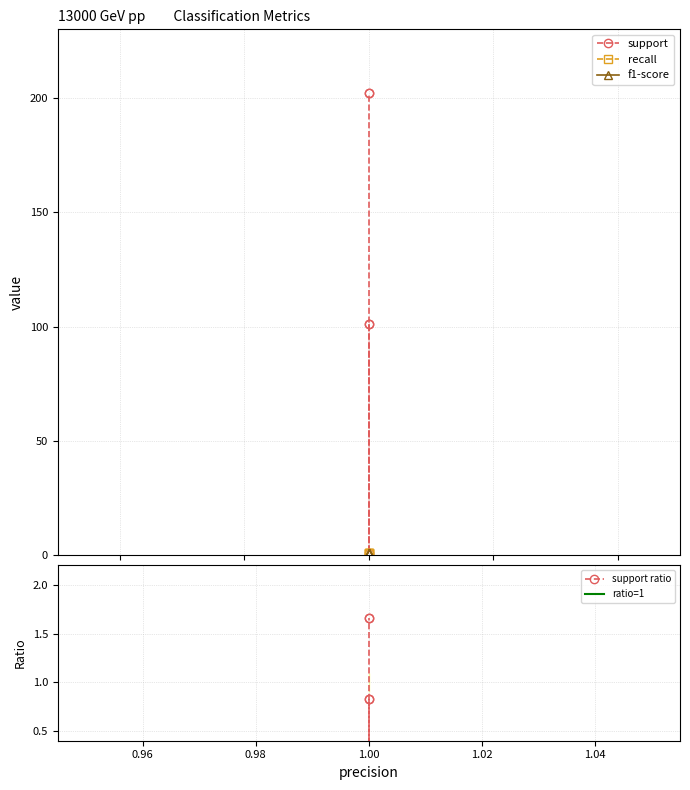

Does the chart have visible grid lines?

Yes